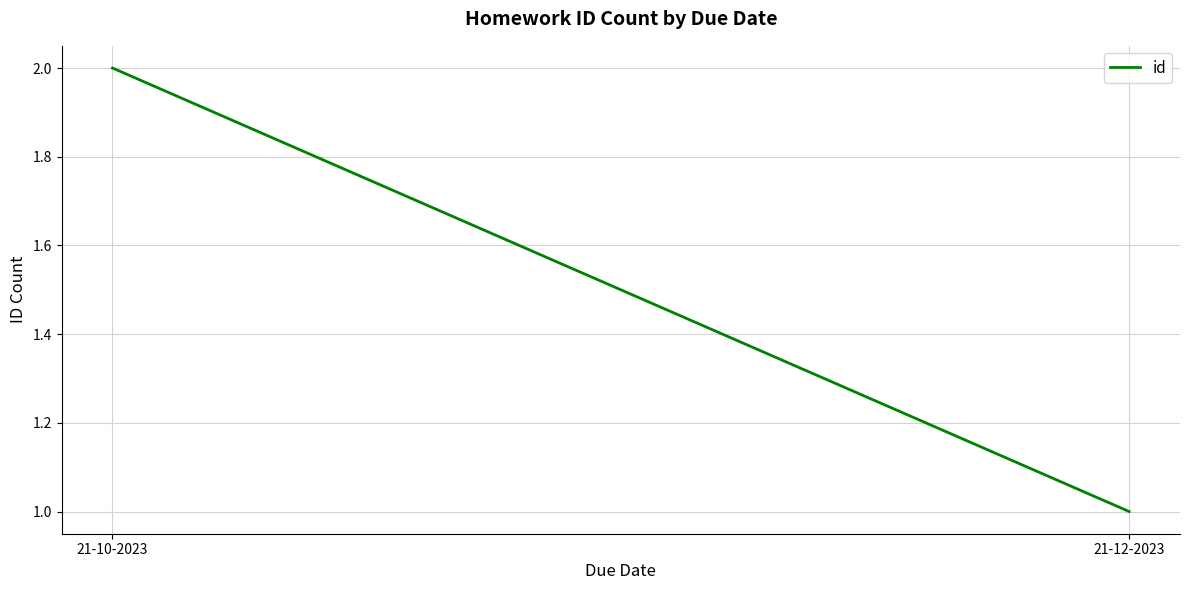

What position from the right is 21-12-2023?

1